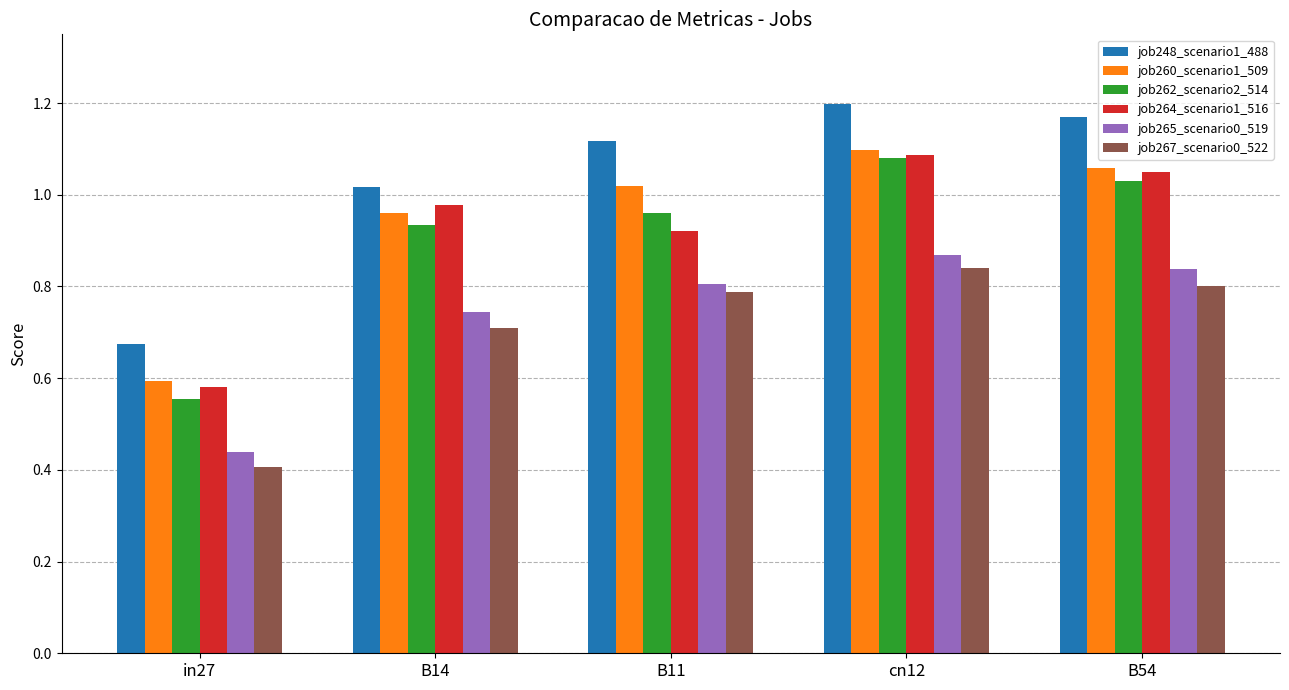

What is the sum of all job262_scenario2_514 values?

4.6